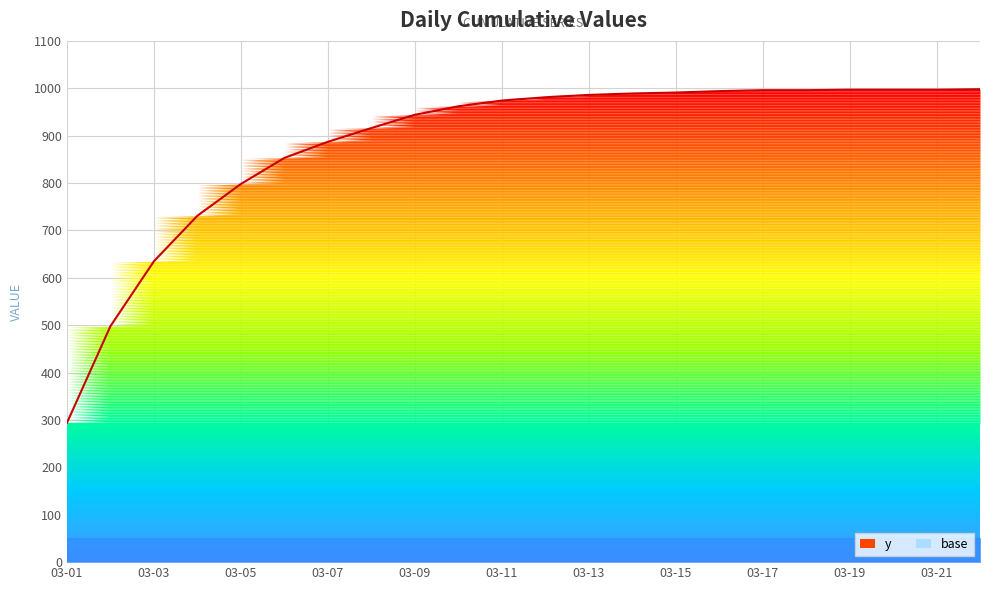

What is the difference between the maximum and minimum values?

704